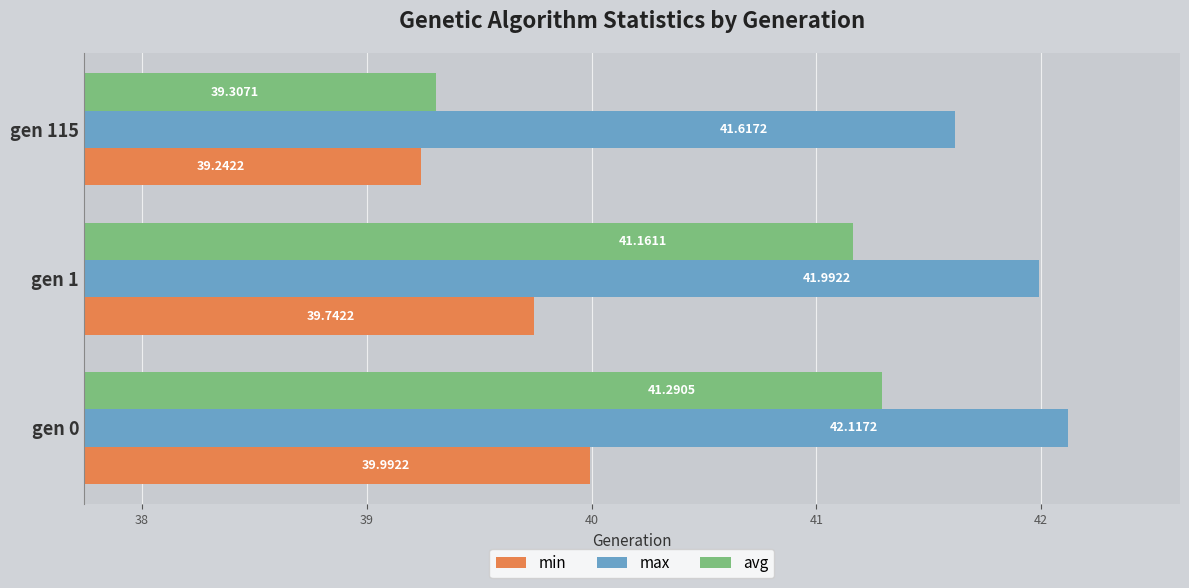

Which series has the largest range (max minus min)?

avg